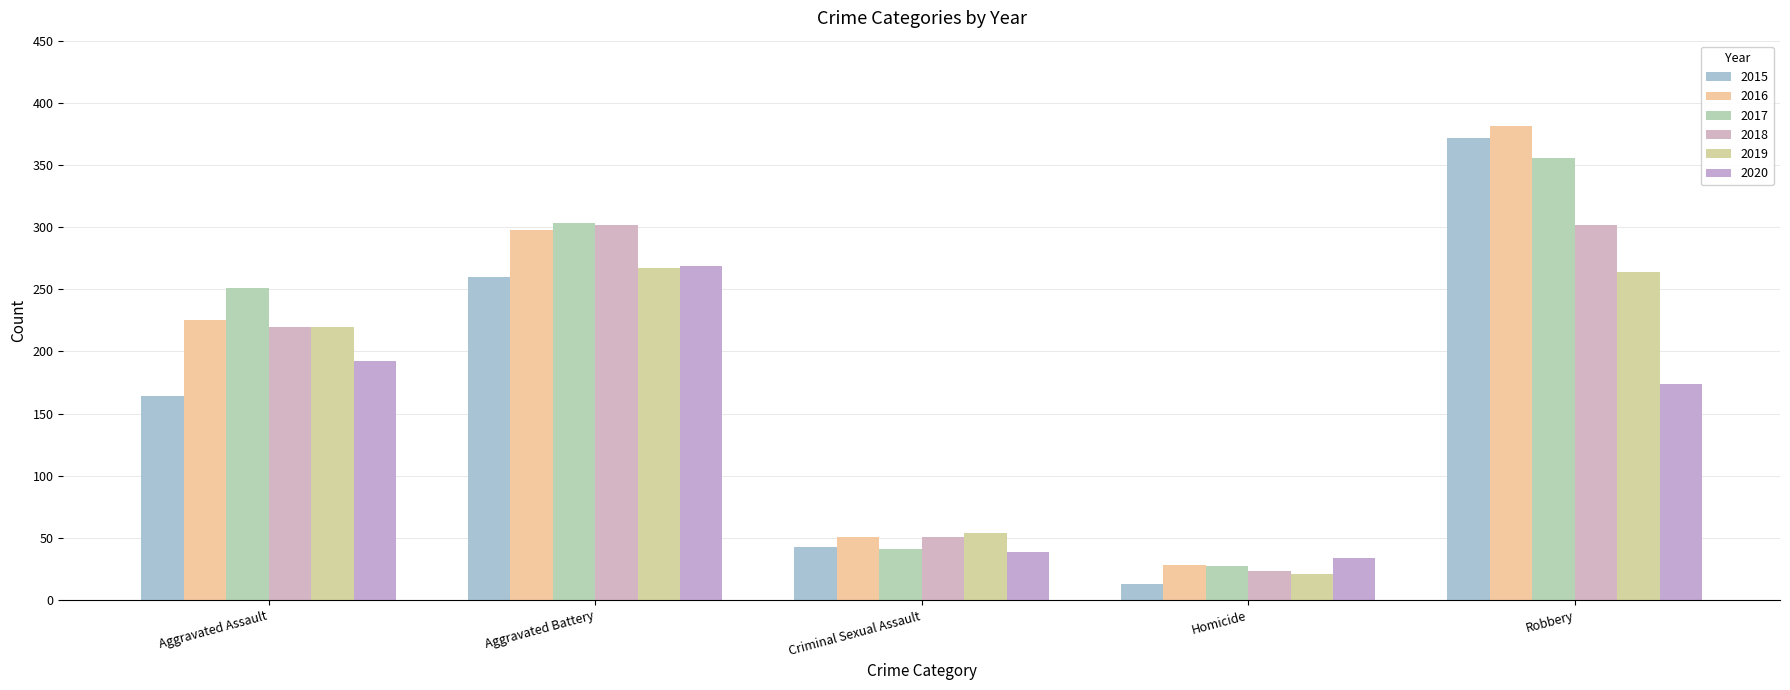

True or false: 2016 has a value of 477 at Aggravated Battery.

False